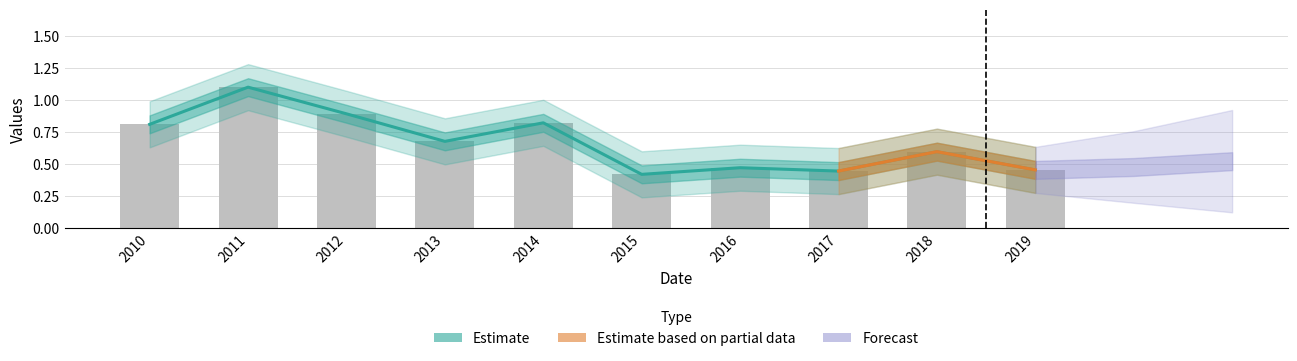

The value at 2017 is 0.7. True or false?

False